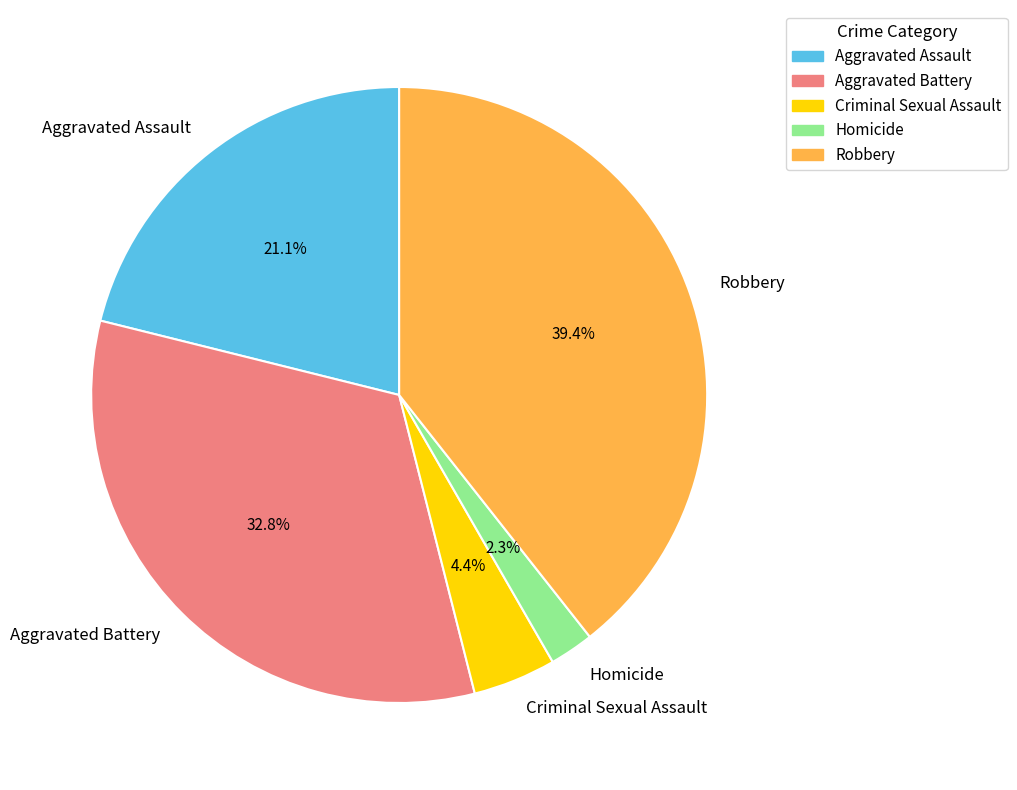

What percentage is the Homicide slice, to the nearest percent?

2%